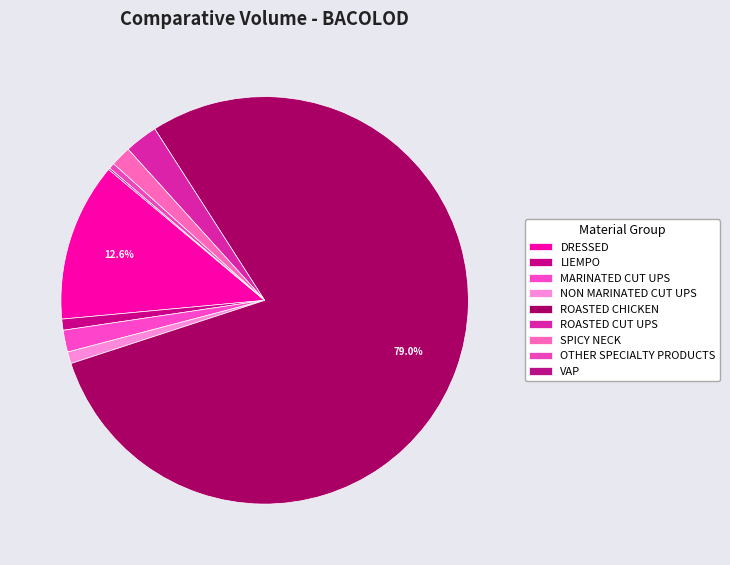

Count the number of slices in the pie.

9